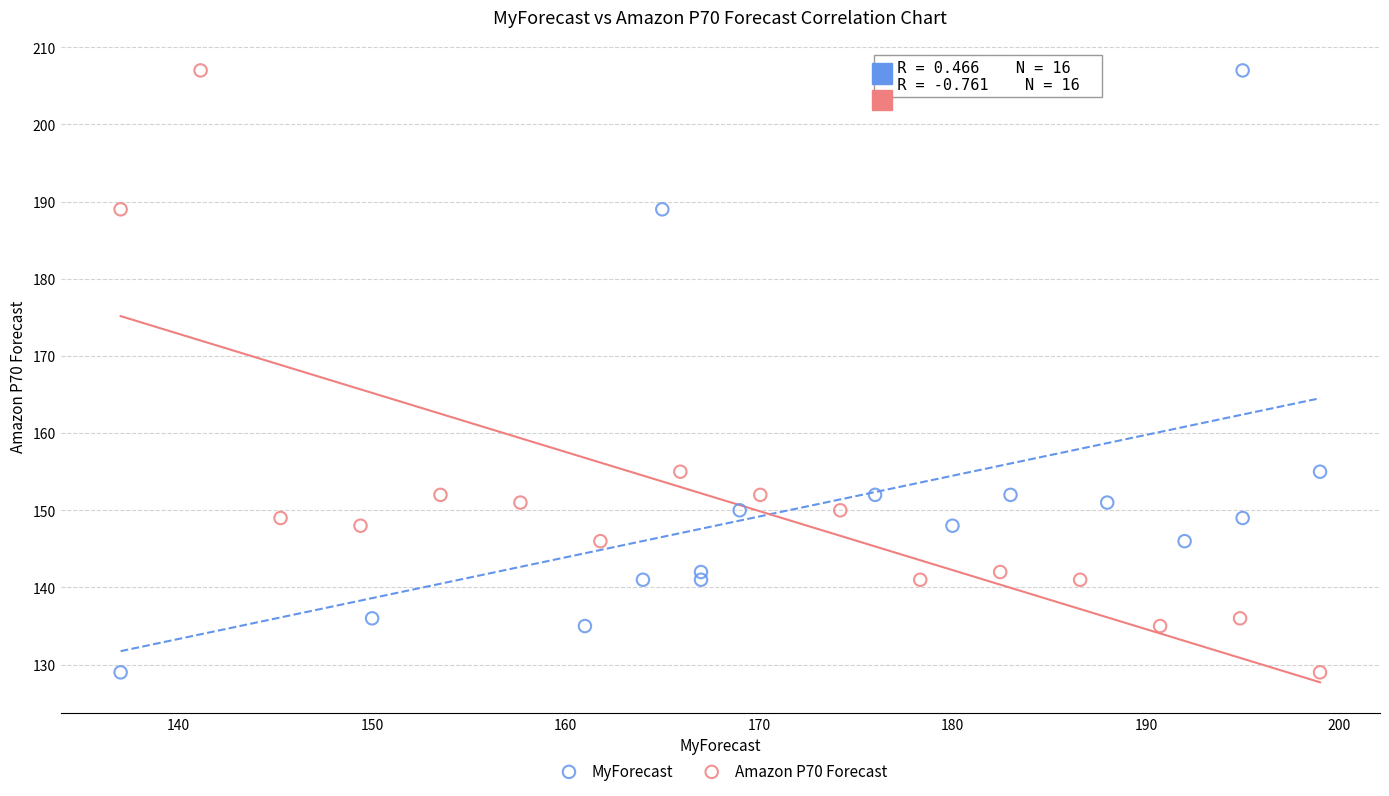

What are all the series names shown in the legend?

MyForecast, Amazon P70 Forecast